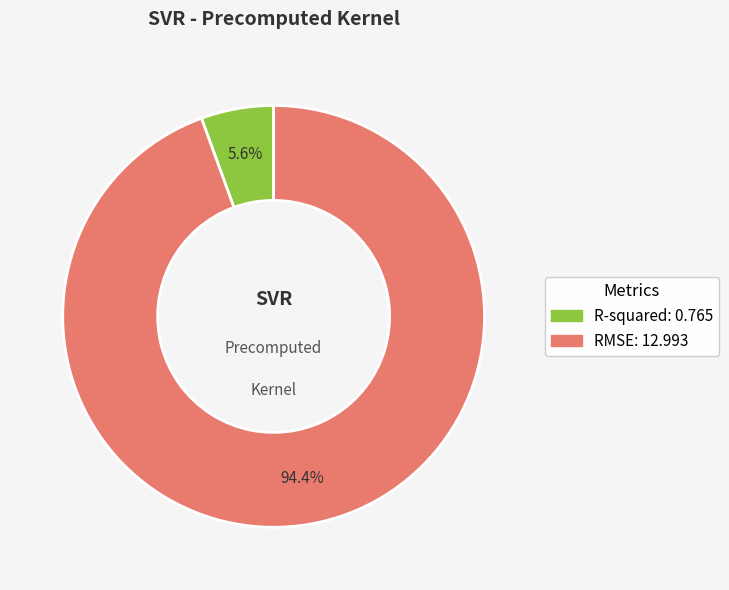

Which has a higher value, RMSE or R-squared?

RMSE